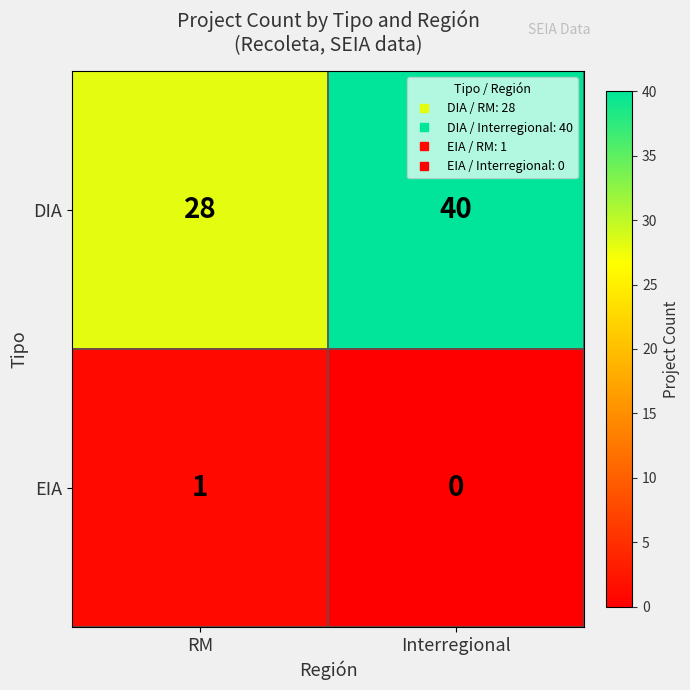

Rank the series at Interregional from lowest to highest value.

EIA, DIA